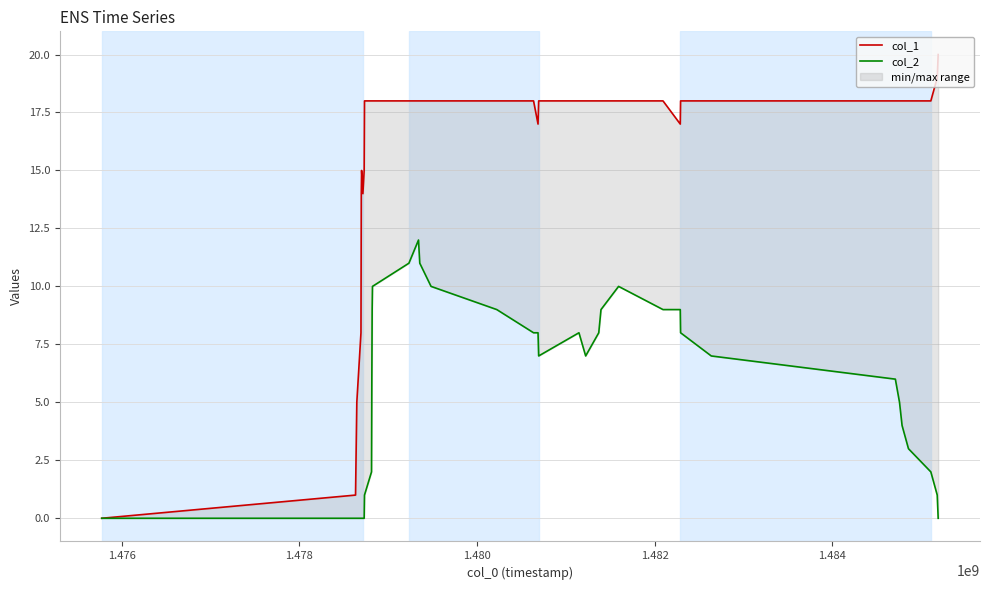

How many values in the col_2 series are below 7?

19